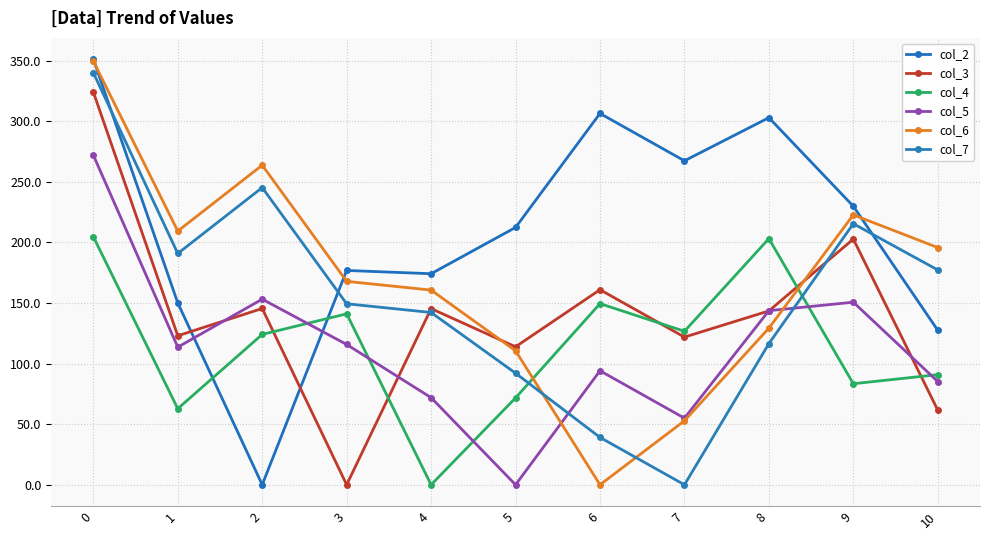

What are all the series names shown in the legend?

col_2, col_3, col_4, col_5, col_6, col_7